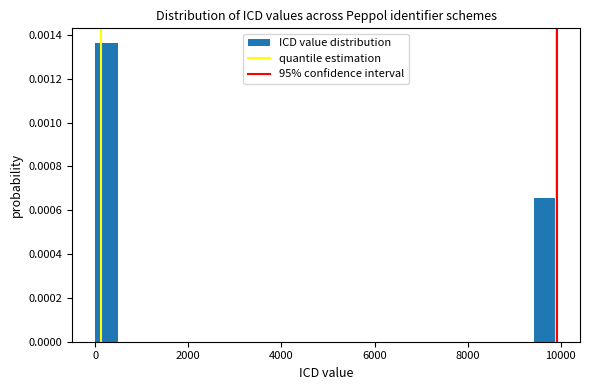

Around what value on the x-axis is the tallest bar? Give the approximate position of its centre, as read against the axis.

200